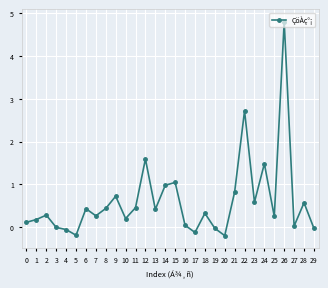

True or false: there are more than 0 points higher than both neighbors.

True